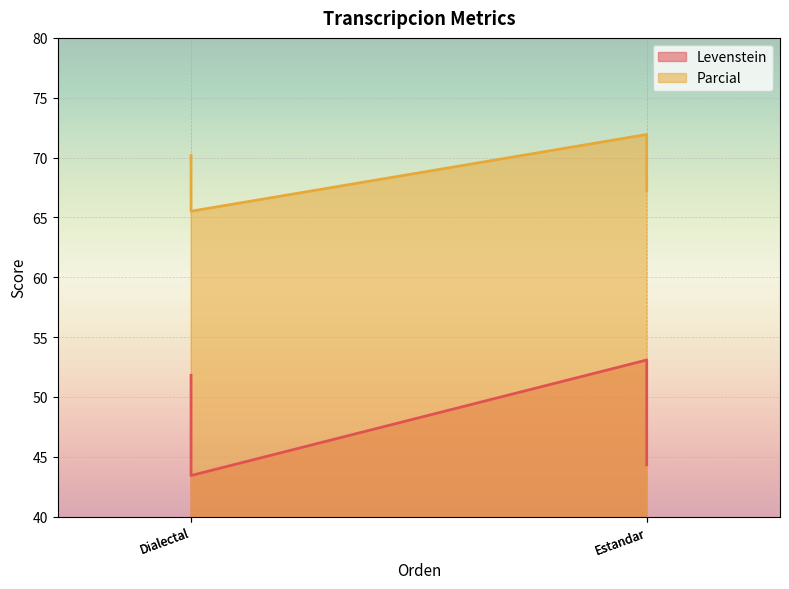

Which series has the widest spread of values?

Levenstein